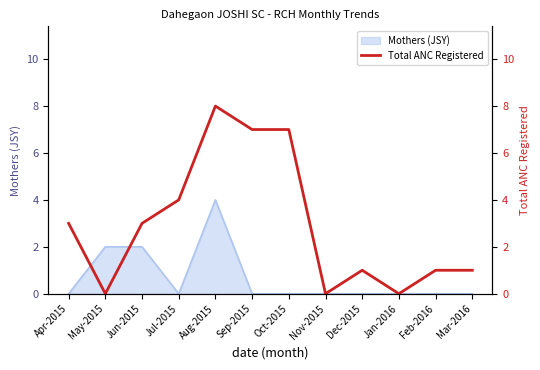

Rank the categories by value from highest to lowest.

Aug-2015, Sep-2015, Oct-2015, Jul-2015, Apr-2015, Jun-2015, Dec-2015, Feb-2016, Mar-2016, May-2015, Nov-2015, Jan-2016